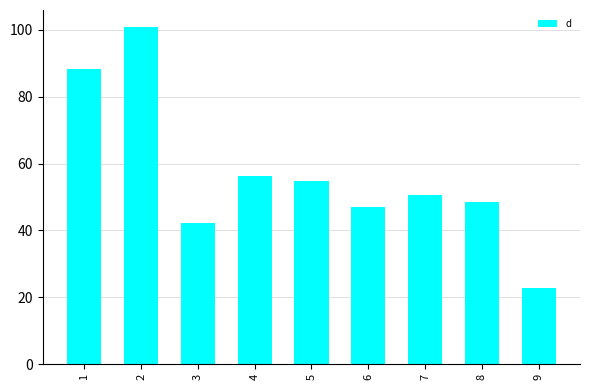

Are the bars horizontal?

No